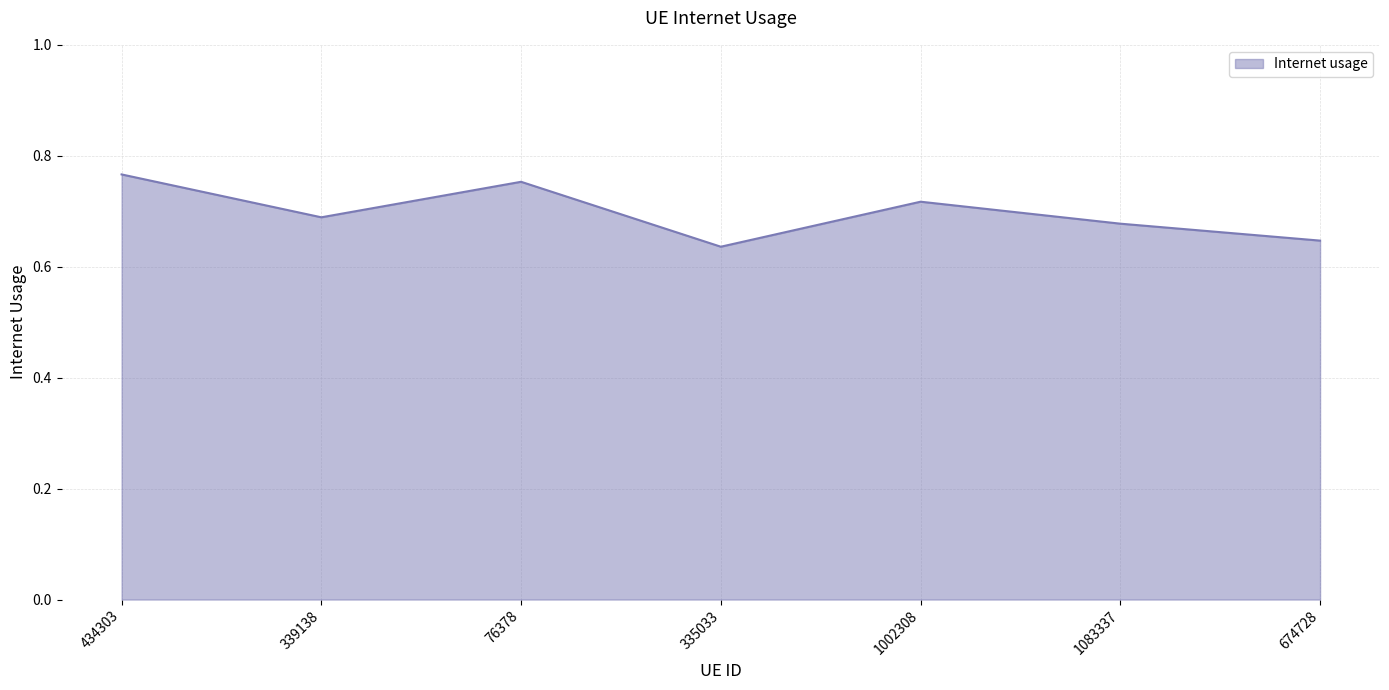

What position from the left is 339138?

2